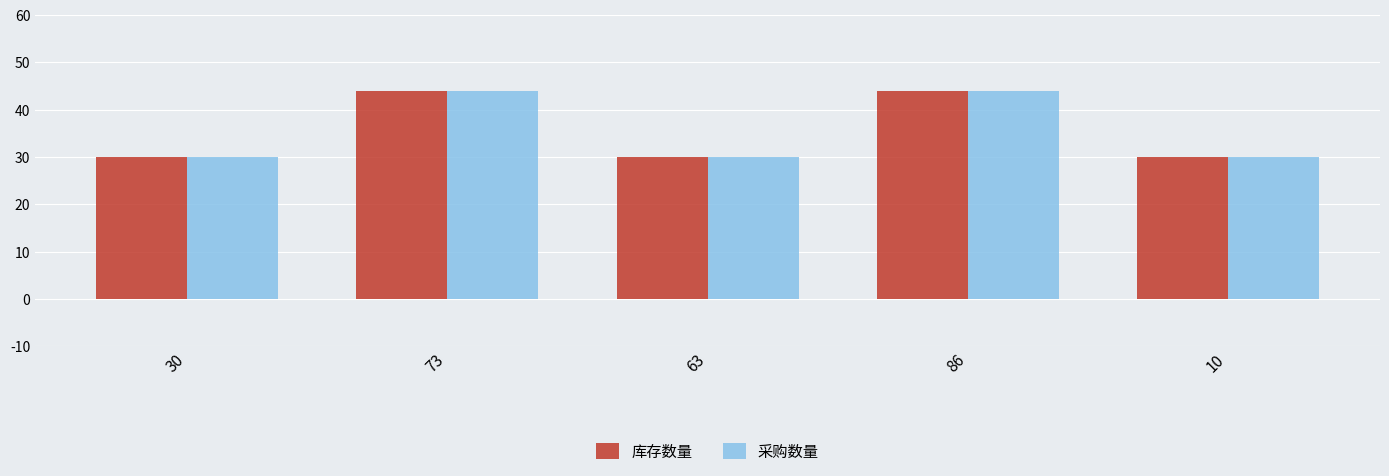

What is the total value across all series at 63?

60